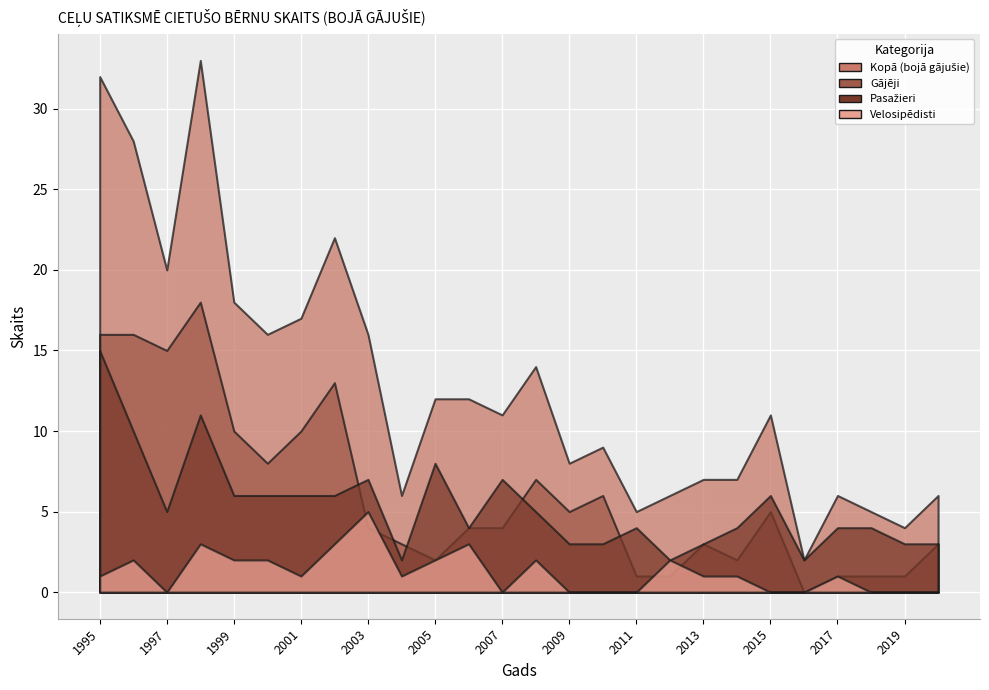

Is the value of Kopā (bojā gājušie) at 2001 greater than the value of Gājēji at 2009?

Yes